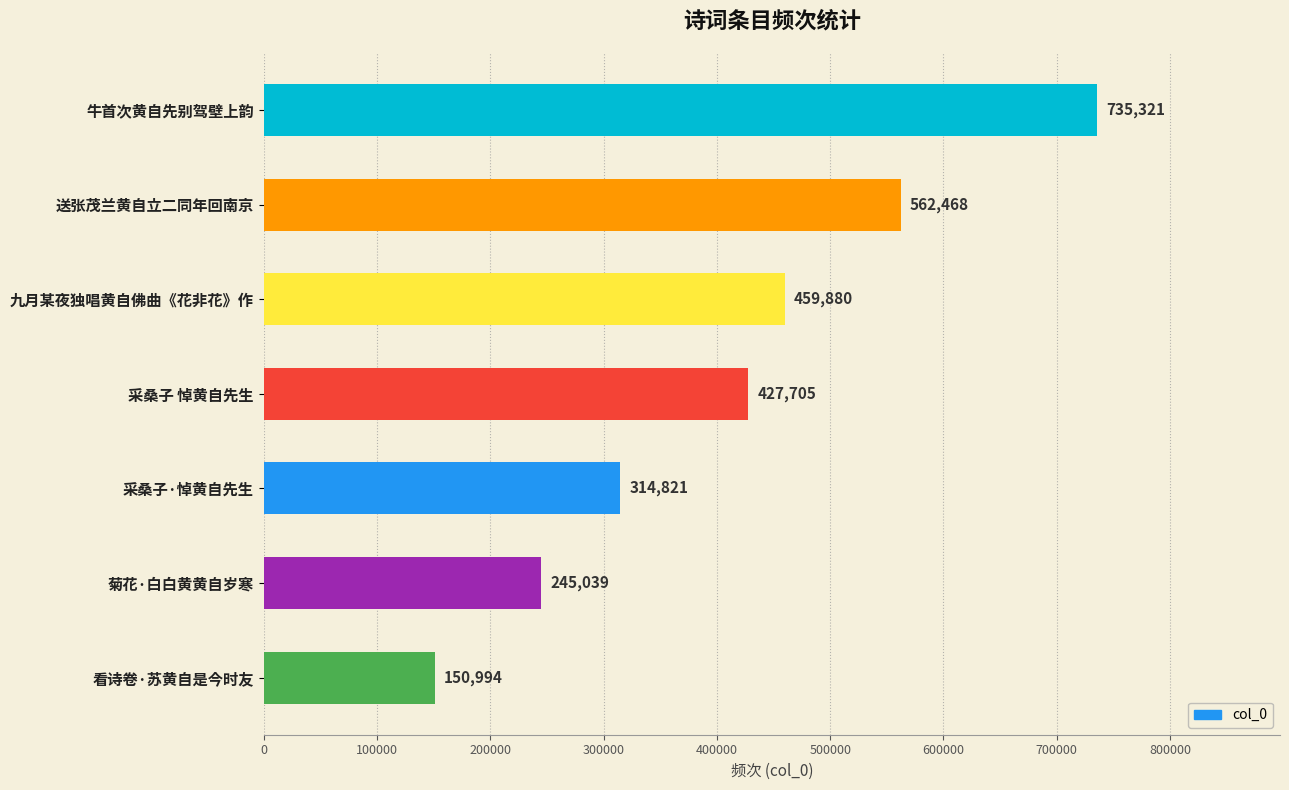

Rank the categories by value from lowest to highest.

看诗卷·苏黄自是今时友, 菊花·白白黄黄自岁寒, 采桑子·悼黄自先生, 采桑子 悼黄自先生, 九月某夜独唱黄自佛曲《花非花》作, 送张茂兰黄自立二同年回南京, 牛首次黄自先别驾壁上韵